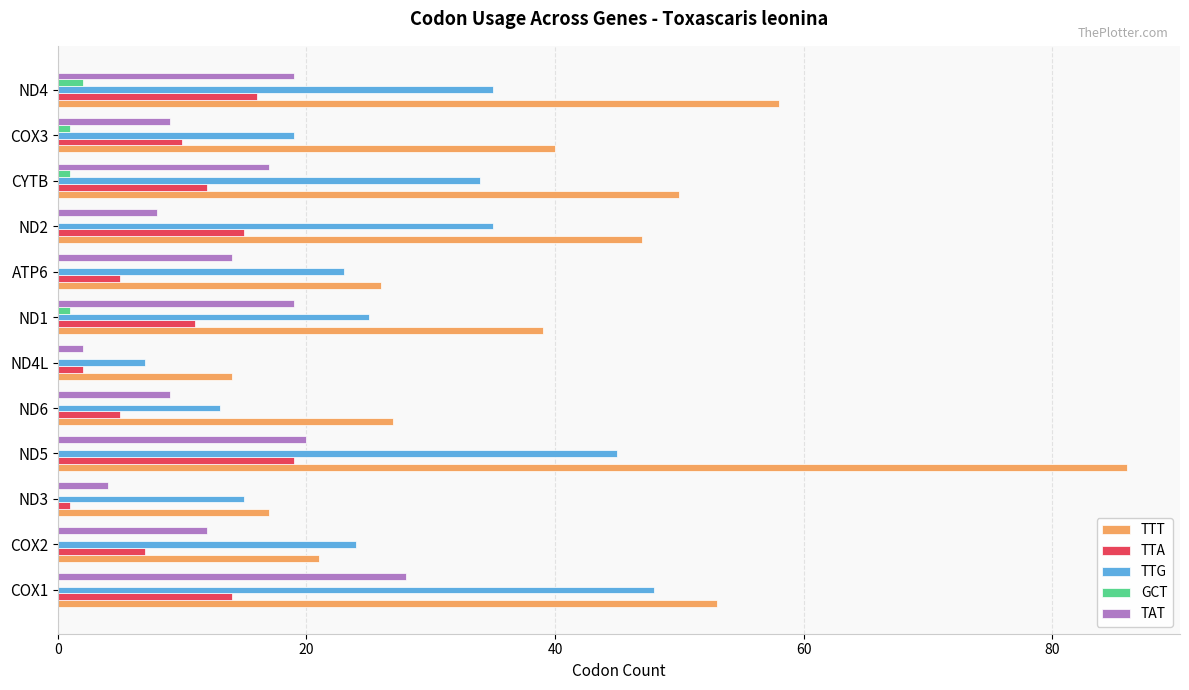

Which label corresponds to the largest value in the chart?

ND5